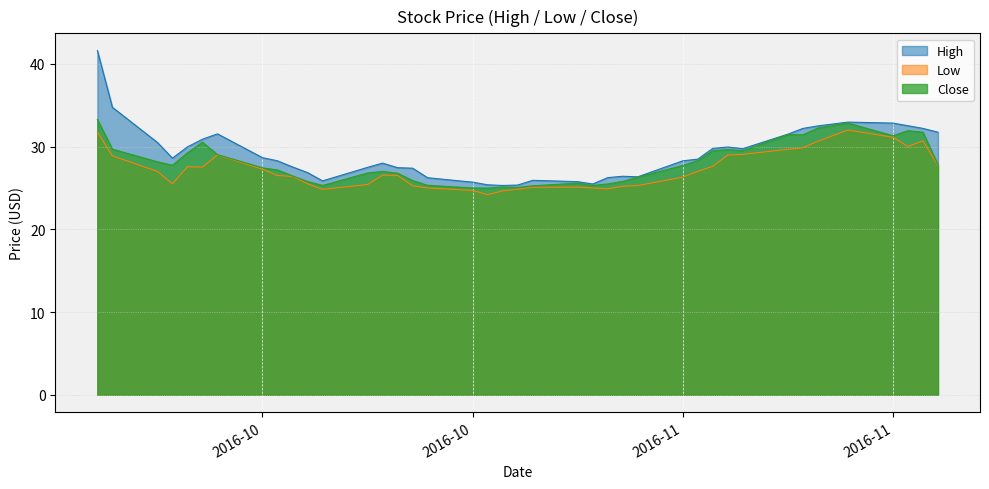

True or false: Low and Close cross at least once.

False